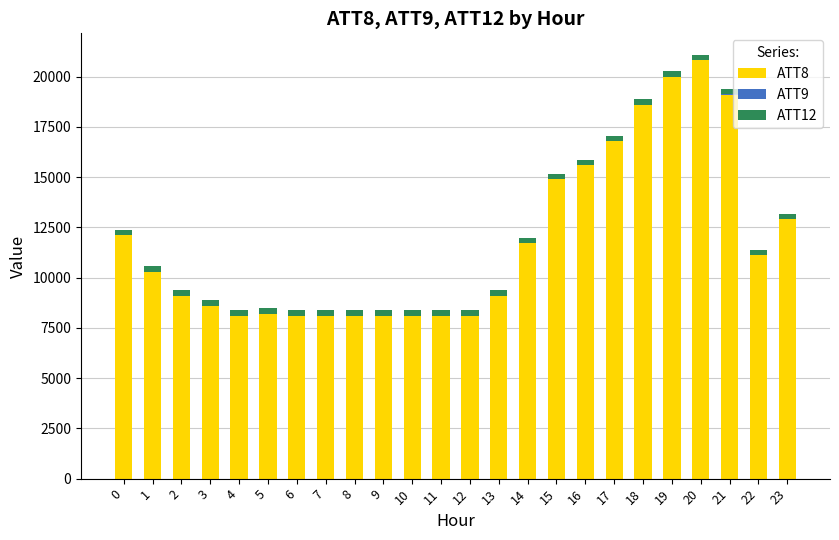

Which series has the largest total across all categories?

ATT8